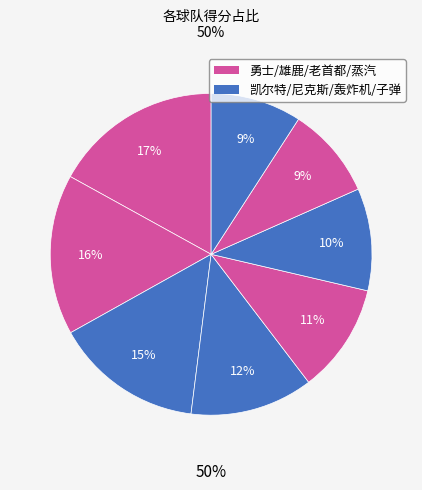

True or false: 尼克斯 accounts for 18% of the total.

False